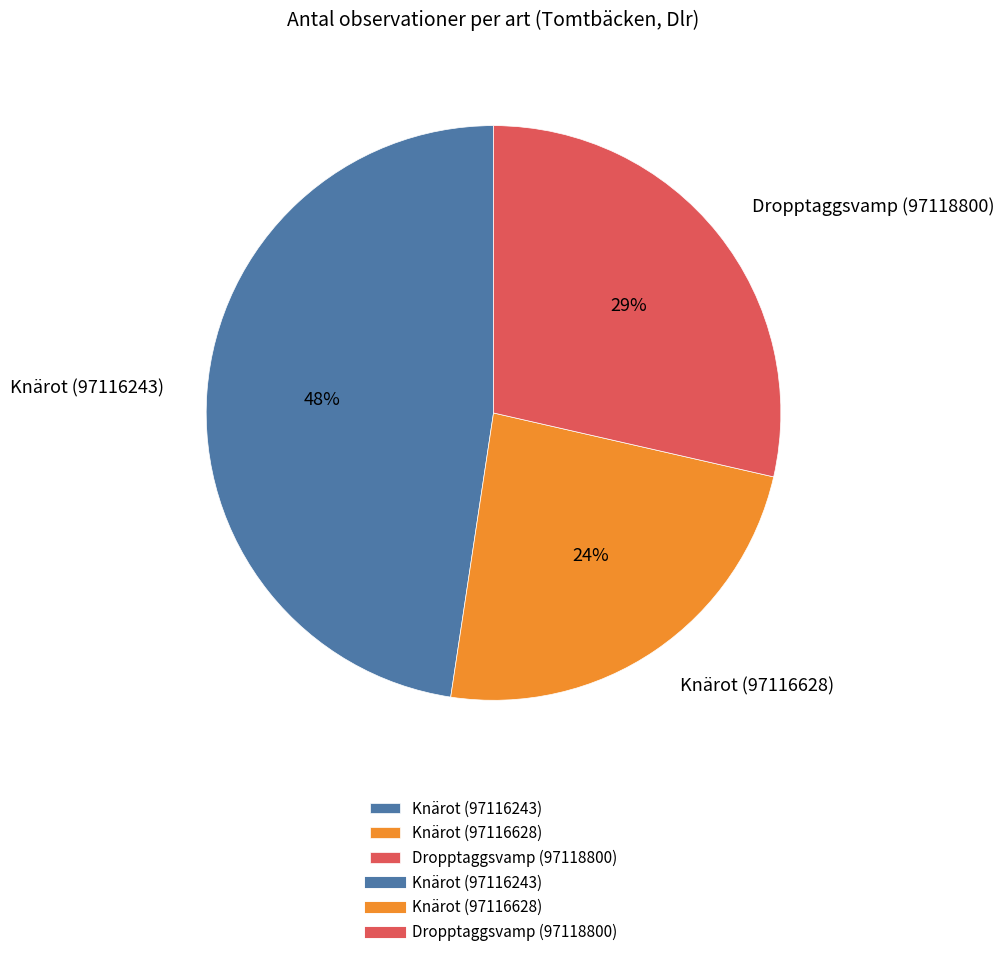

Which category has the smallest portion of the pie?

Knärot (97116628)